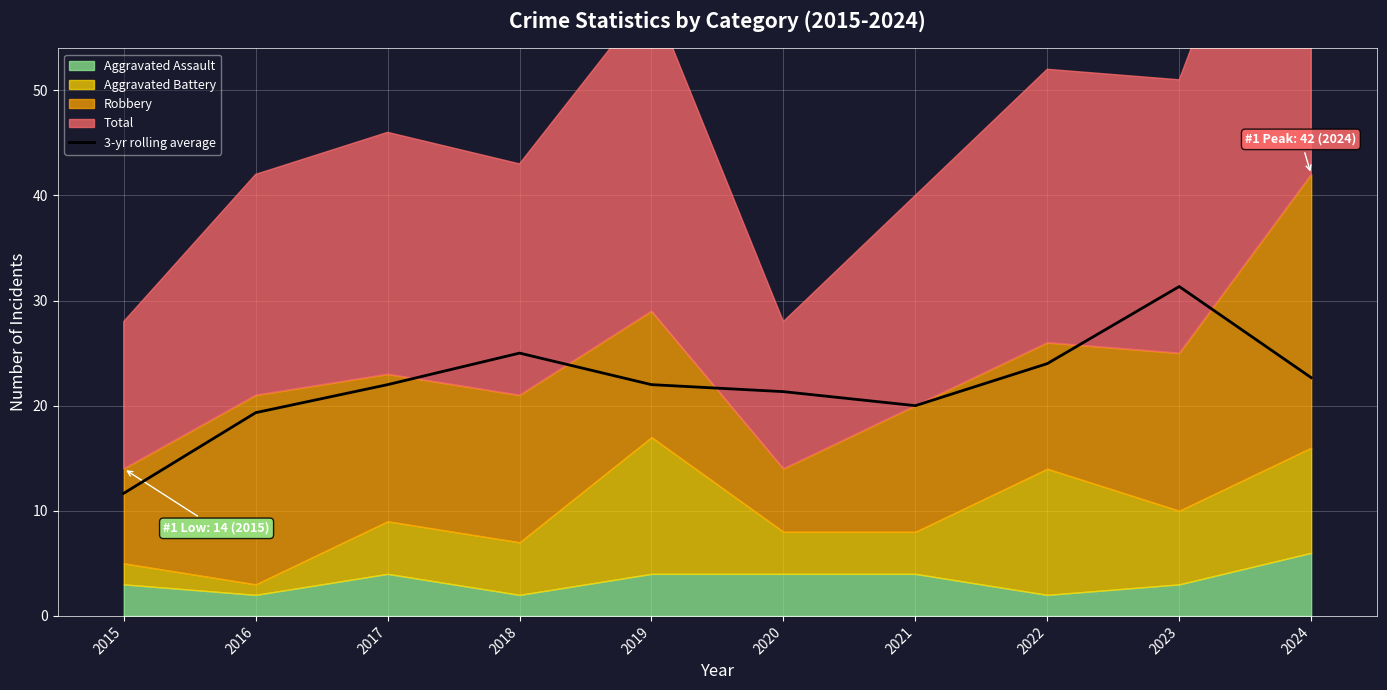

At which label does 3-yr rolling average reach its minimum?

2015